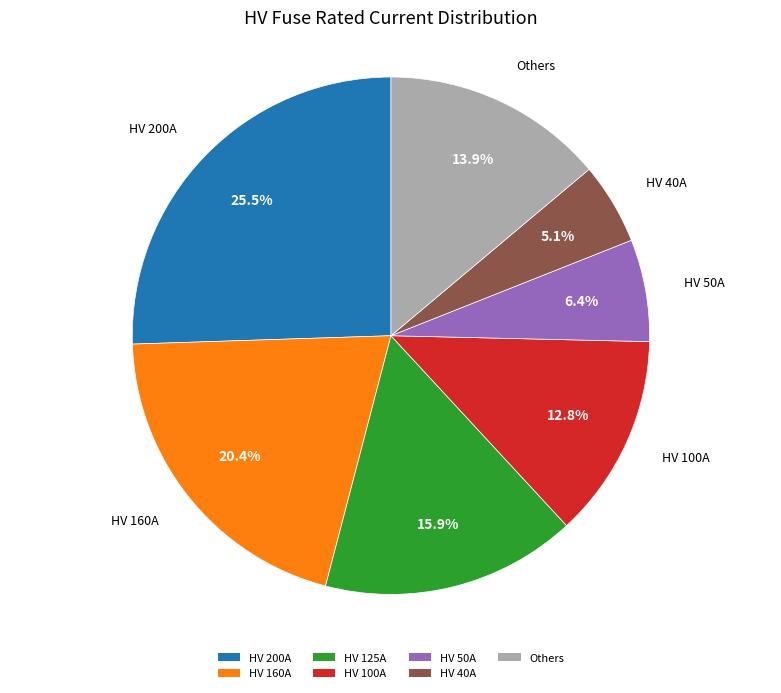

True or false: HV 125A accounts for 16% of the total.

True